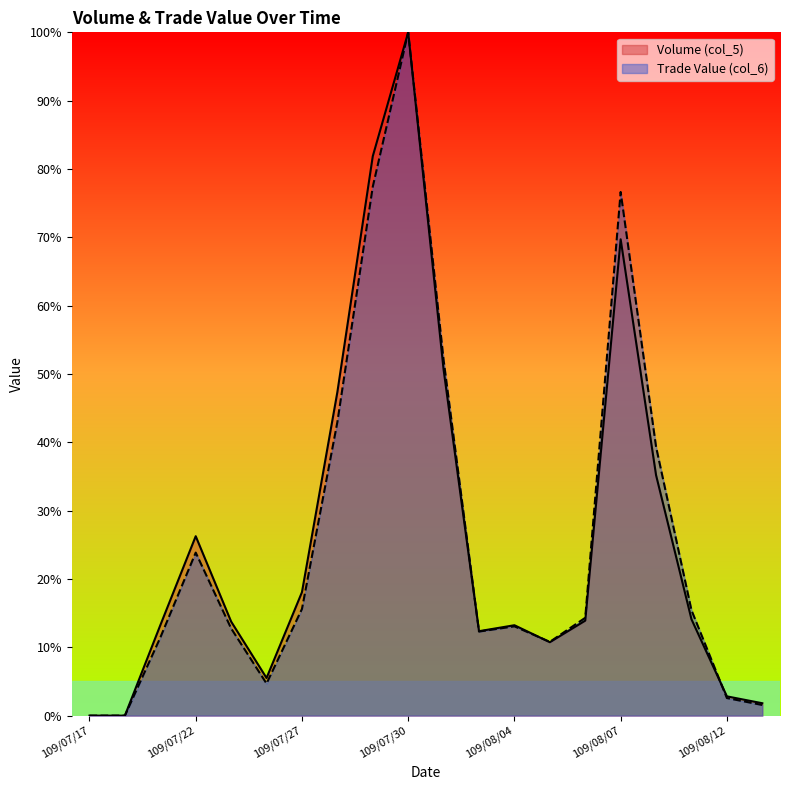

Rank the series by their average value, from highest to lowest.

Volume (col_5), Trade Value (col_6)